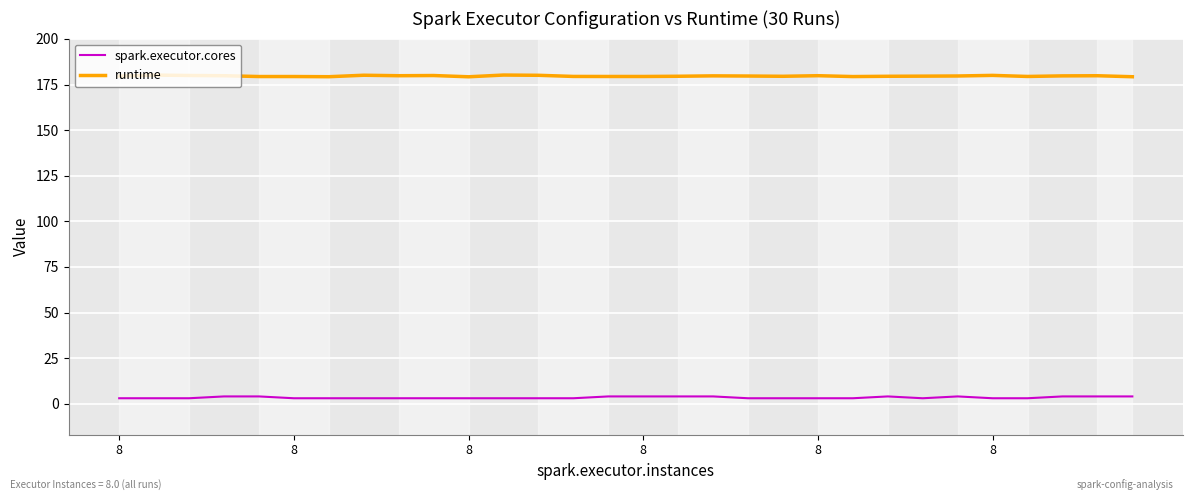

Does the chart display data point markers on the line(s)?

No